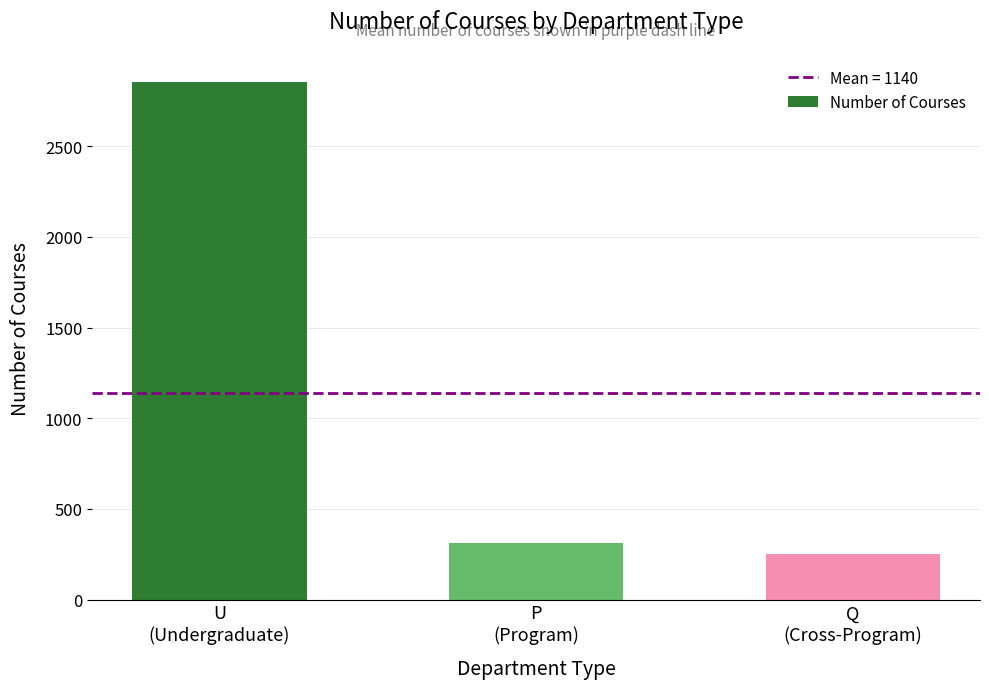

List the labels in order of value, smallest first.

Q
(Cross-Program), P
(Program), U
(Undergraduate)